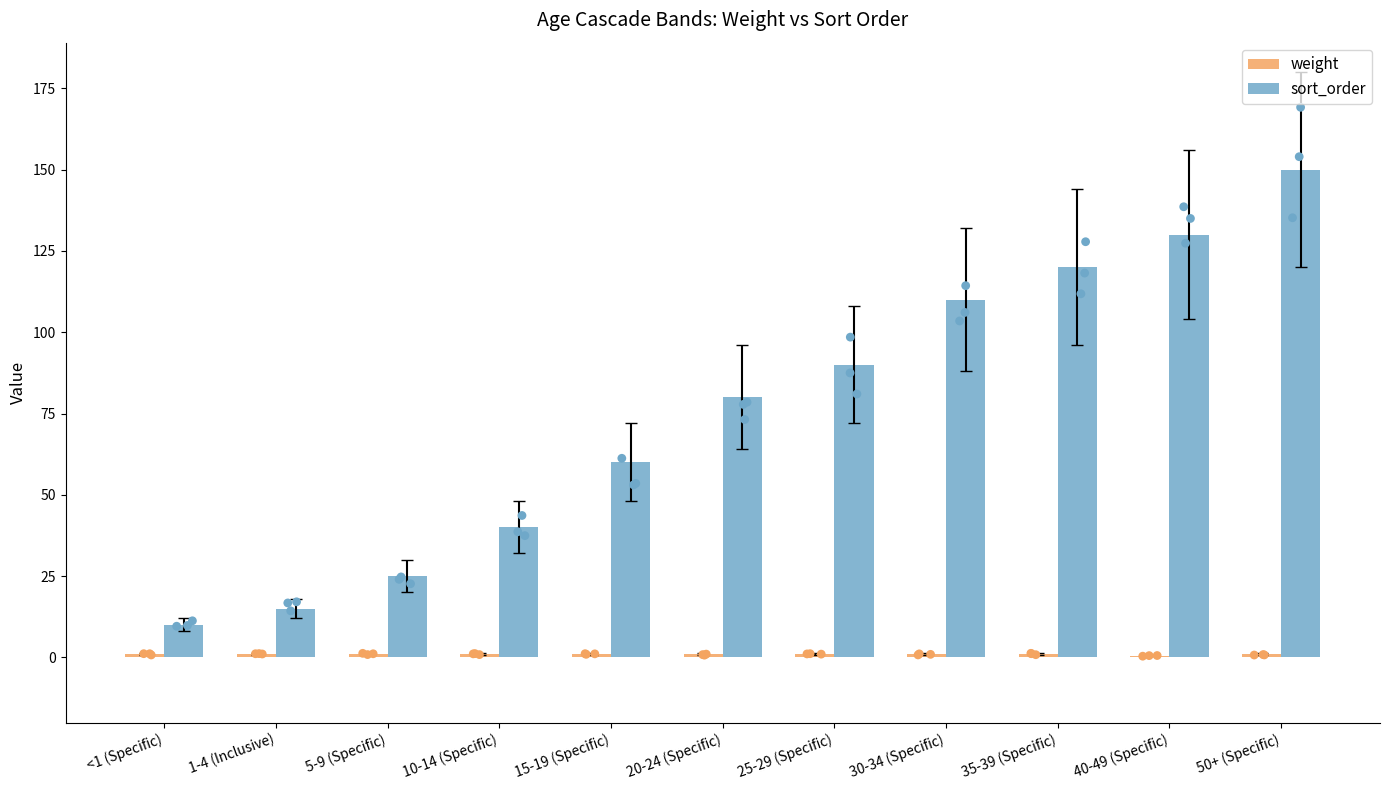

What are all the series names shown in the legend?

weight, sort_order